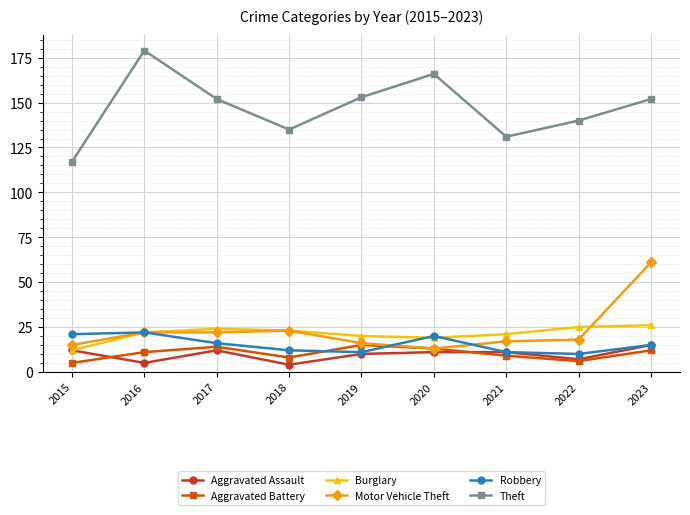

Reading left to right, list all the values displayed in this chart.

Aggravated Assault: 2015=12	2016=5	2017=12	2018=4	2019=10	2020=11	2021=11	2022=7	2023=15
Aggravated Battery: 2015=5	2016=11	2017=14	2018=8	2019=15	2020=13	2021=9	2022=6	2023=12
Burglary: 2015=12	2016=22	2017=24	2018=23	2019=20	2020=19	2021=21	2022=25	2023=26
Motor Vehicle Theft: 2015=15	2016=22	2017=22	2018=23	2019=16	2020=13	2021=17	2022=18	2023=61
Robbery: 2015=21	2016=22	2017=16	2018=12	2019=11	2020=20	2021=11	2022=10	2023=15
Theft: 2015=117	2016=179	2017=152	2018=135	2019=153	2020=166	2021=131	2022=140	2023=152